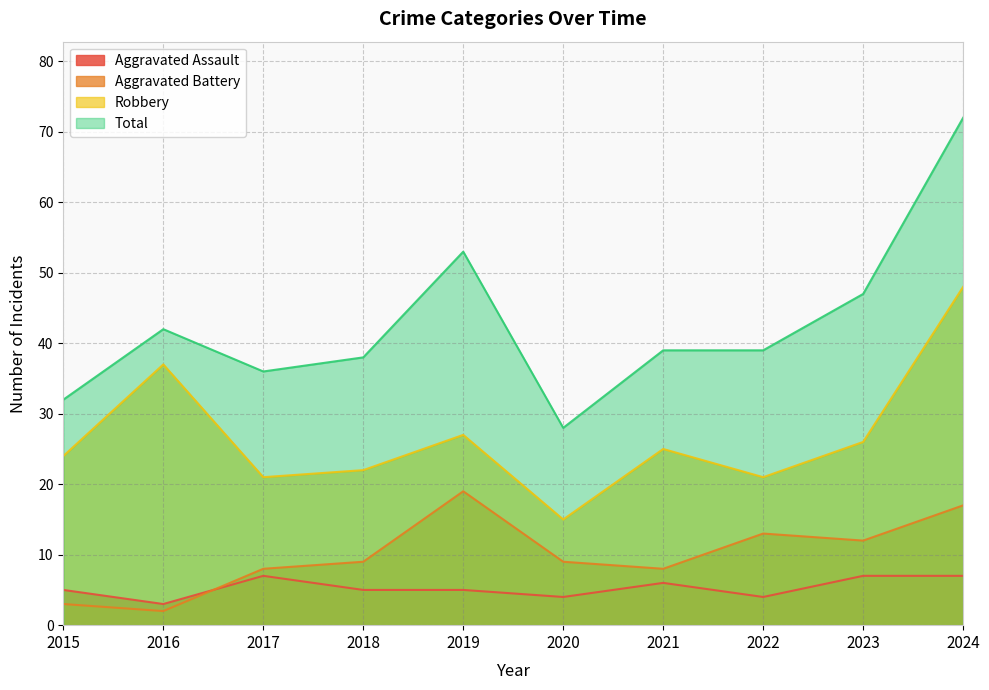

What is the value of the Aggravated Assault point at the 2nd from the left?

3